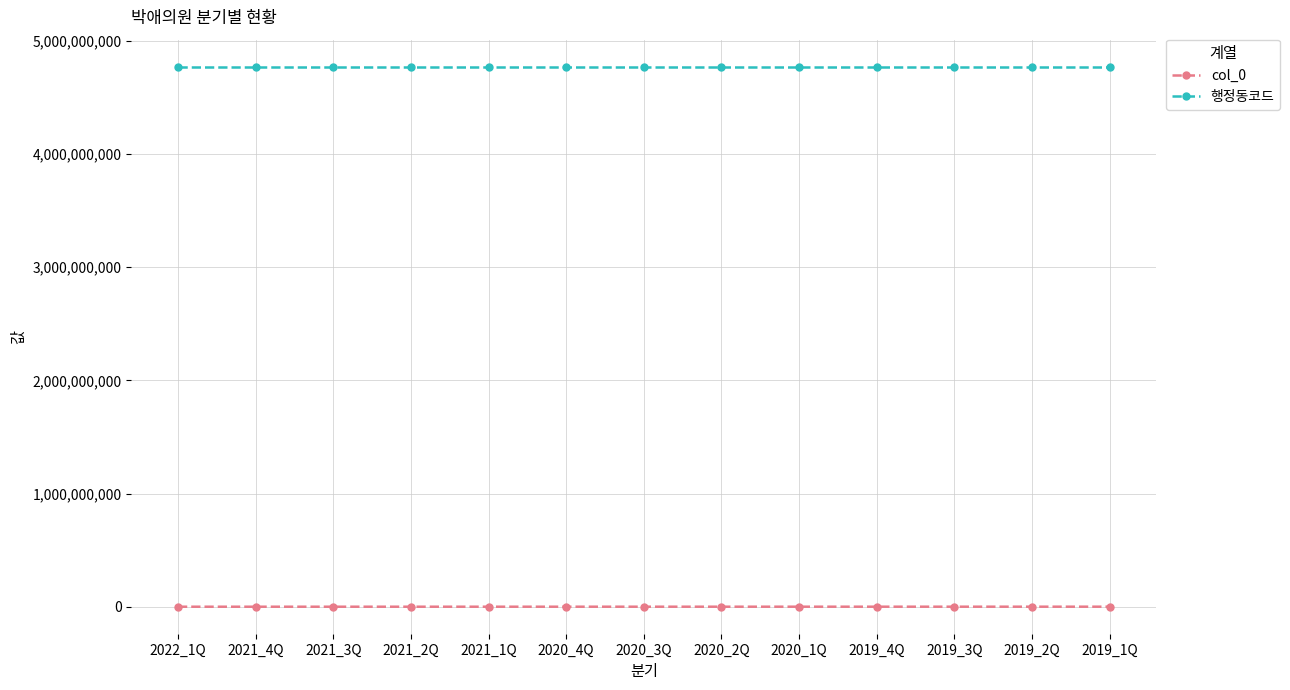

What is the minimum value for 행정동코드?

4772032000